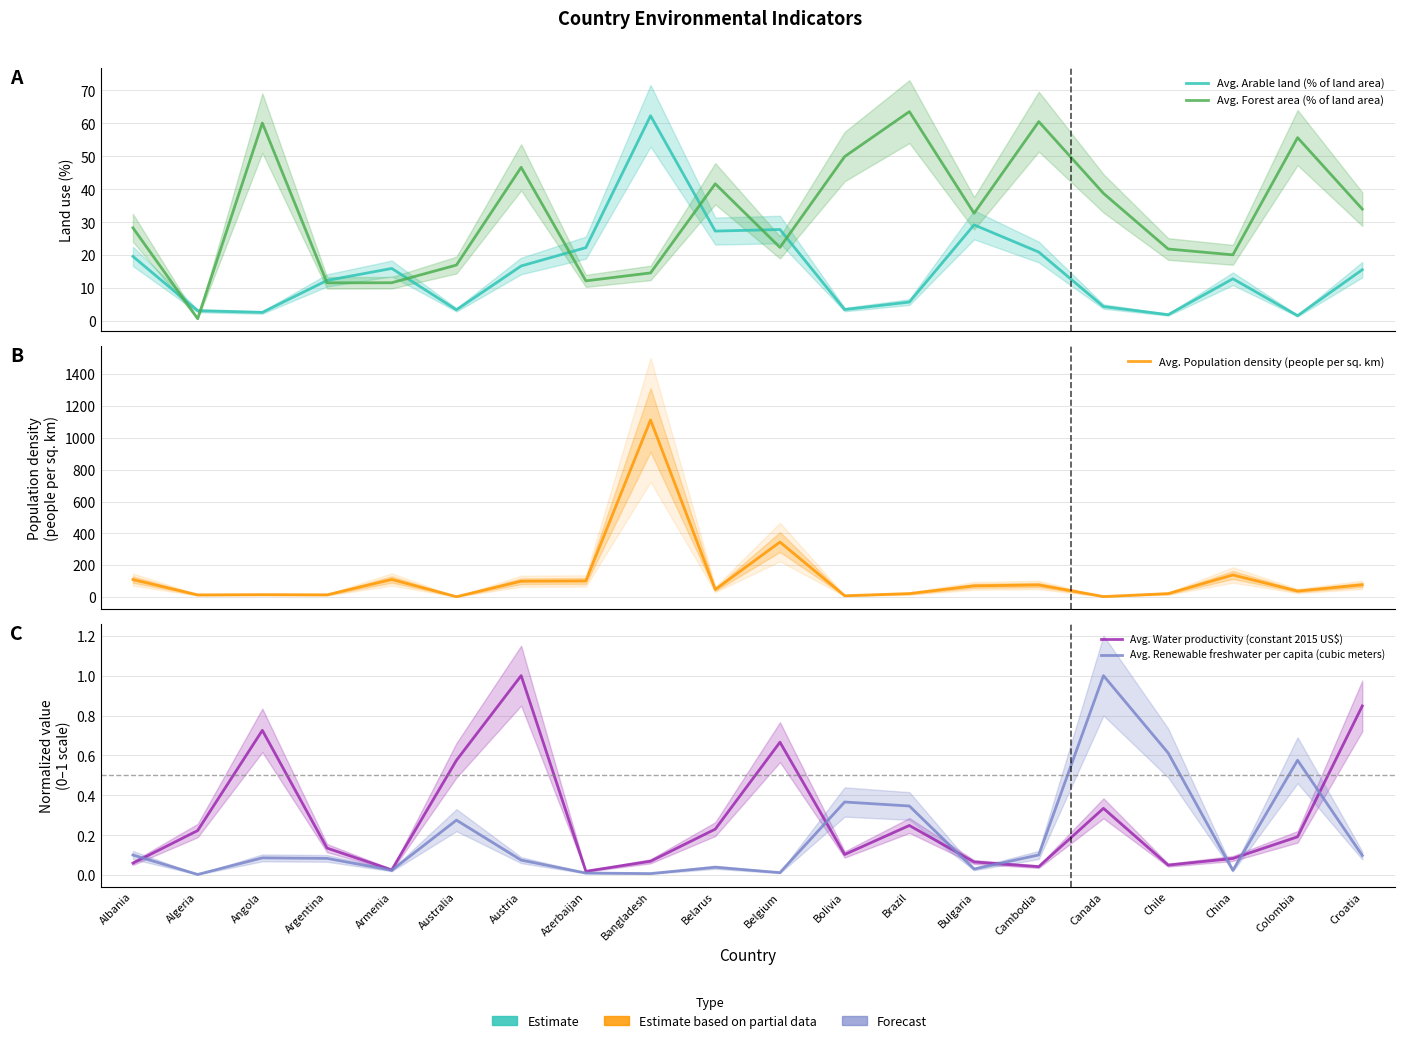

How many distinct data groups are displayed?

5